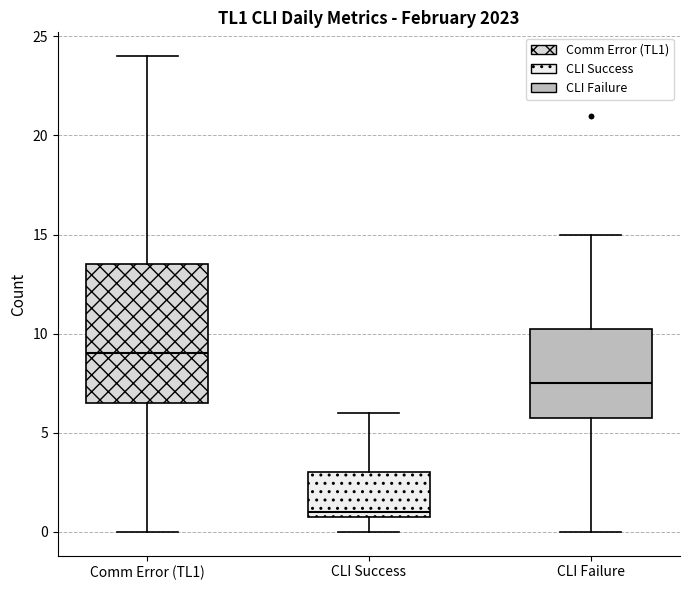

Which box has the highest median line?

Comm Error (TL1)